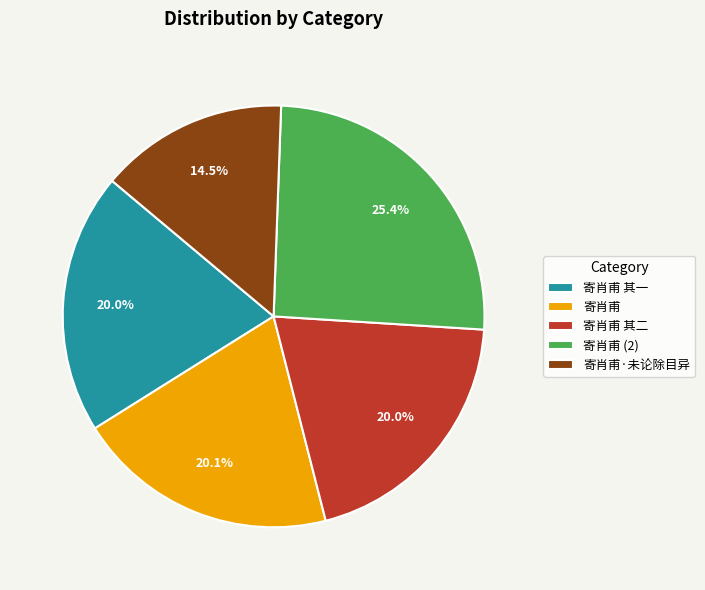

Which category has the biggest portion of the pie?

寄肖甫 (2)